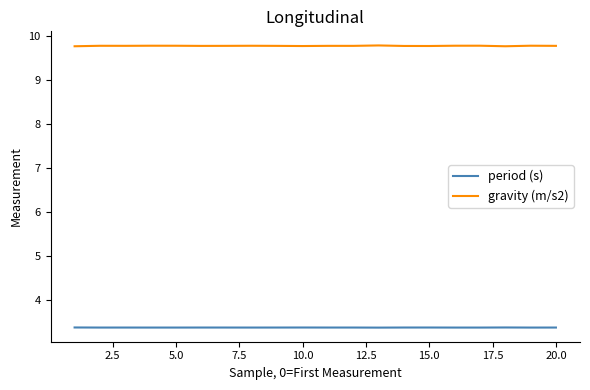

Rank the series by their average value, from highest to lowest.

gravity (m/s2), period (s)